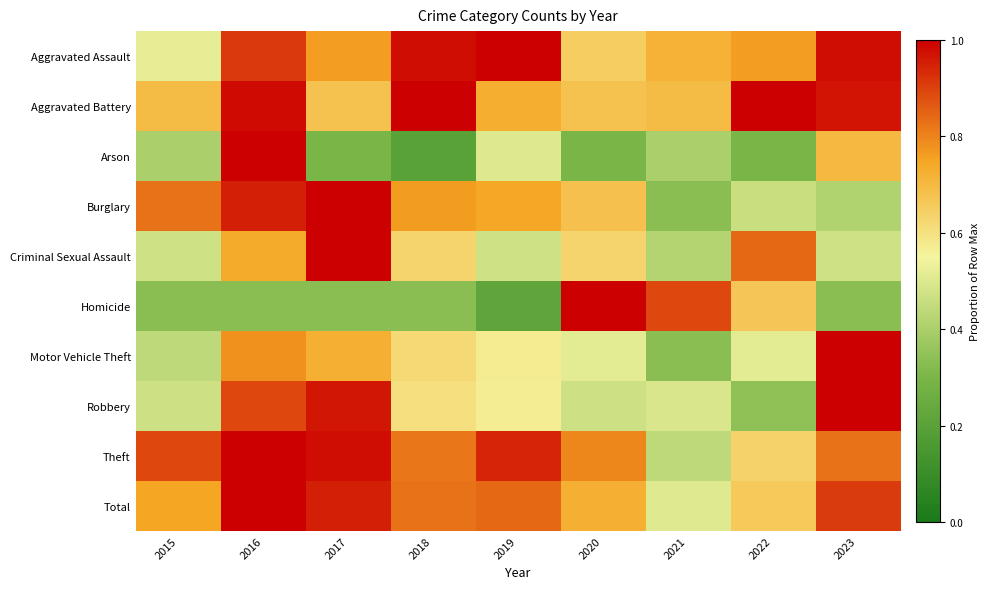

Reading left to right, transcribe all the data shown in this chart.

Aggravated Assault: 2015=0.5	2016=0.9	2017=0.8	2018=1.0	2019=1.0	2020=0.7	2021=0.7	2022=0.8	2023=1.0
Aggravated Battery: 2015=0.7	2016=1.0	2017=0.7	2018=1.0	2019=0.7	2020=0.7	2021=0.7	2022=1.0	2023=1.0
Arson: 2015=0.4	2016=1.0	2017=0.3	2018=0.2	2019=0.5	2020=0.3	2021=0.4	2022=0.3	2023=0.7
Burglary: 2015=0.8	2016=1.0	2017=1.0	2018=0.8	2019=0.7	2020=0.7	2021=0.3	2022=0.5	2023=0.4
Criminal Sexual Assault: 2015=0.5	2016=0.7	2017=1.0	2018=0.6	2019=0.5	2020=0.6	2021=0.4	2022=0.8	2023=0.5
Homicide: 2015=0.3	2016=0.3	2017=0.3	2018=0.3	2019=0.2	2020=1.0	2021=0.9	2022=0.7	2023=0.3
Motor Vehicle Theft: 2015=0.4	2016=0.8	2017=0.7	2018=0.6	2019=0.6	2020=0.5	2021=0.3	2022=0.5	2023=1.0
Robbery: 2015=0.5	2016=0.9	2017=1.0	2018=0.6	2019=0.6	2020=0.5	2021=0.5	2022=0.3	2023=1.0
Theft: 2015=0.9	2016=1.0	2017=1.0	2018=0.8	2019=0.9	2020=0.8	2021=0.4	2022=0.6	2023=0.8
Total: 2015=0.7	2016=1.0	2017=1.0	2018=0.8	2019=0.8	2020=0.7	2021=0.5	2022=0.7	2023=0.9